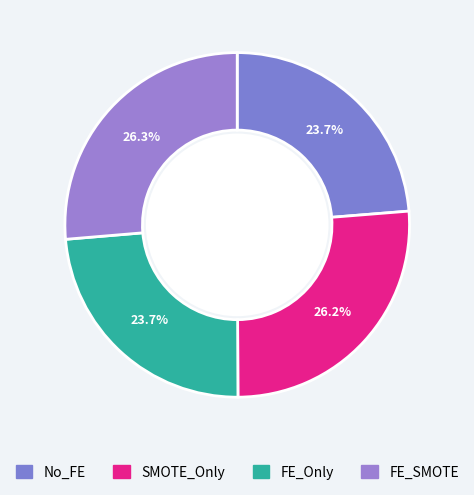

True or false: SMOTE_Only accounts for 38% of the total.

False